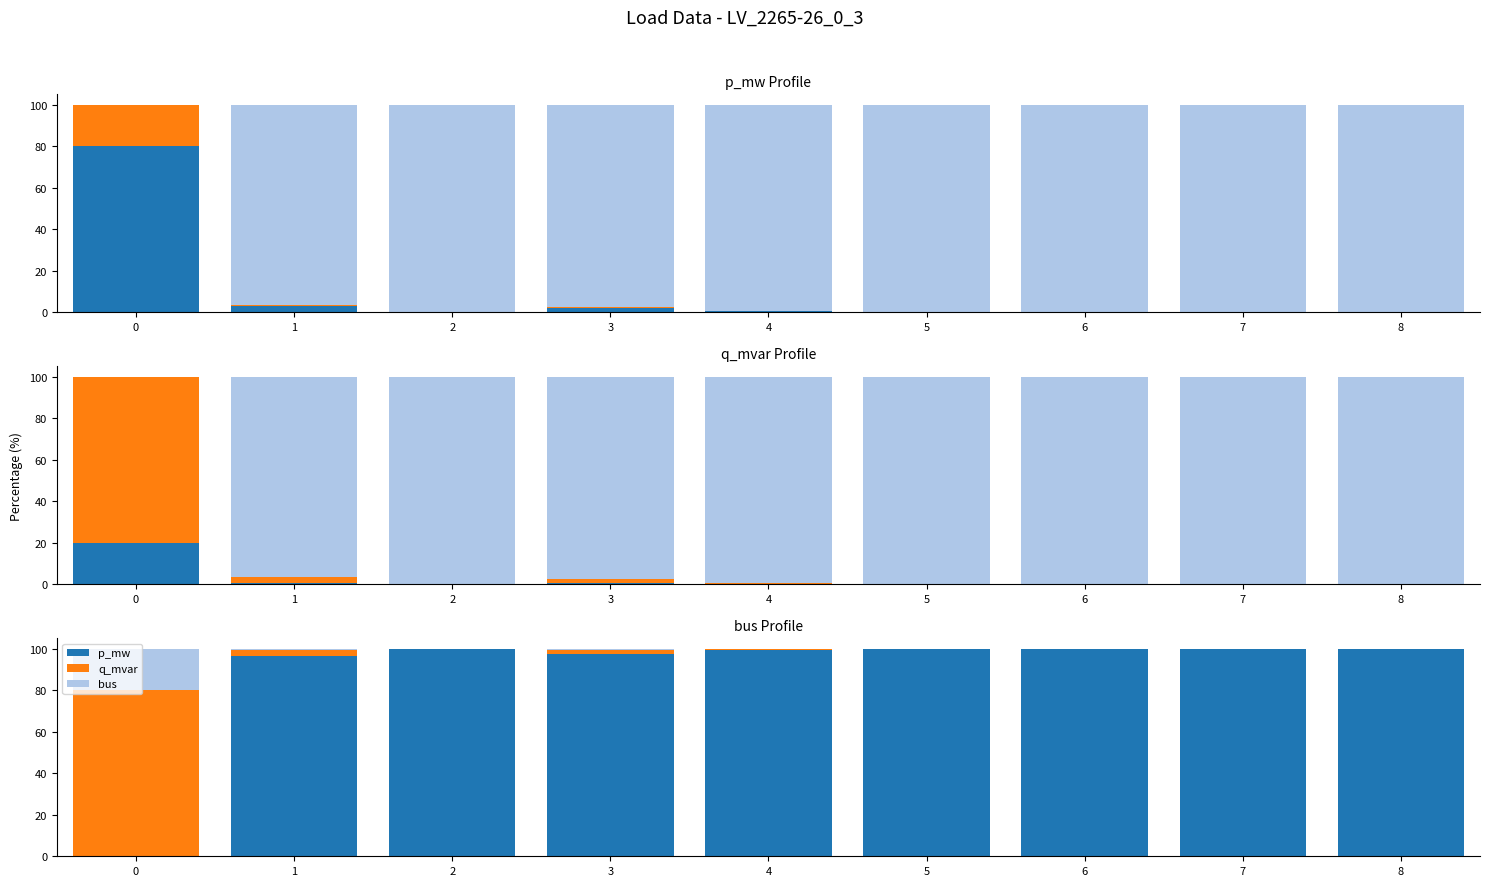

Is the value of q_mvar at 4 greater than the value of p_mw at 7?

No